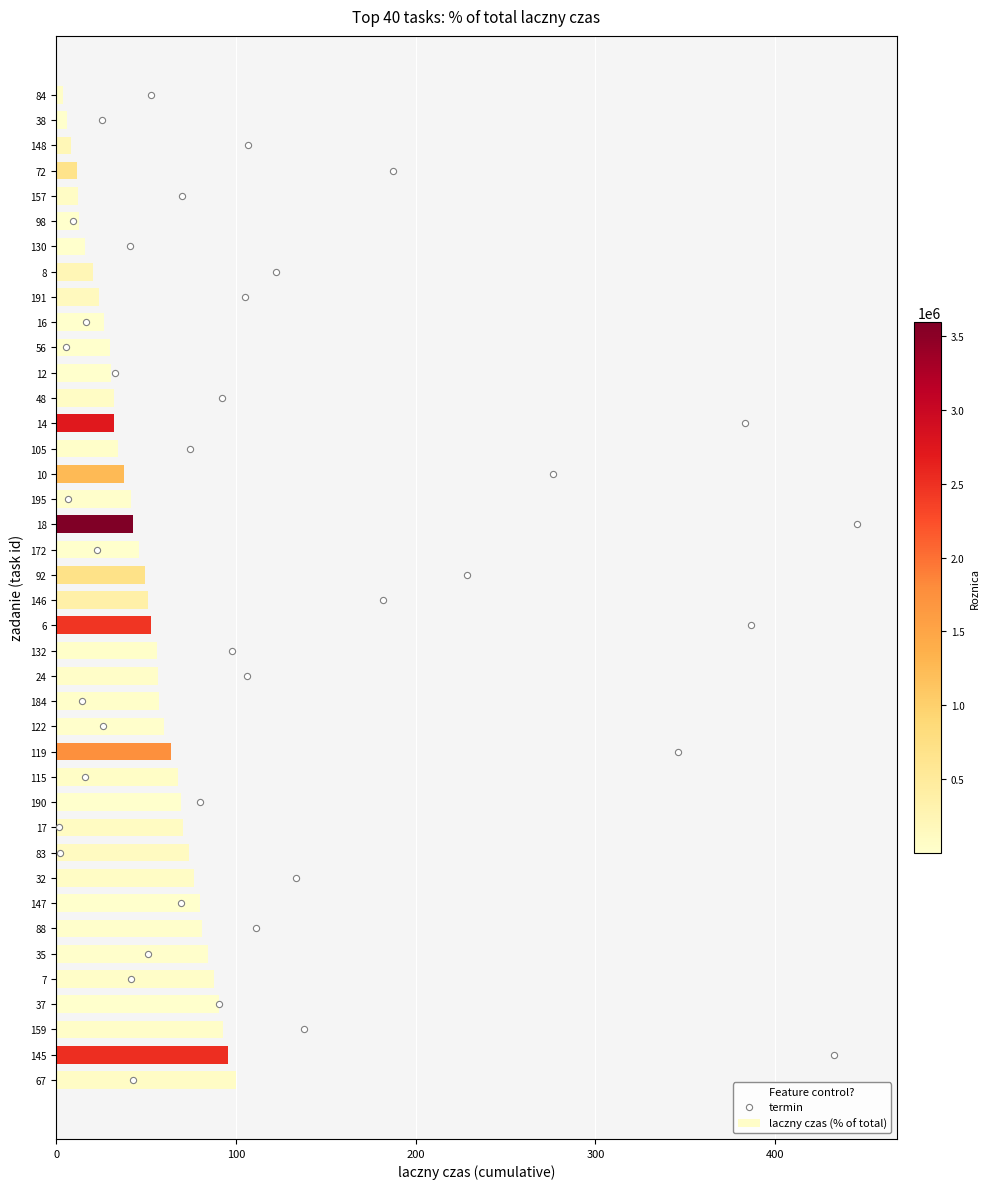

Is it true that laczny czas (% of total) equals 10.0 at 12?

False